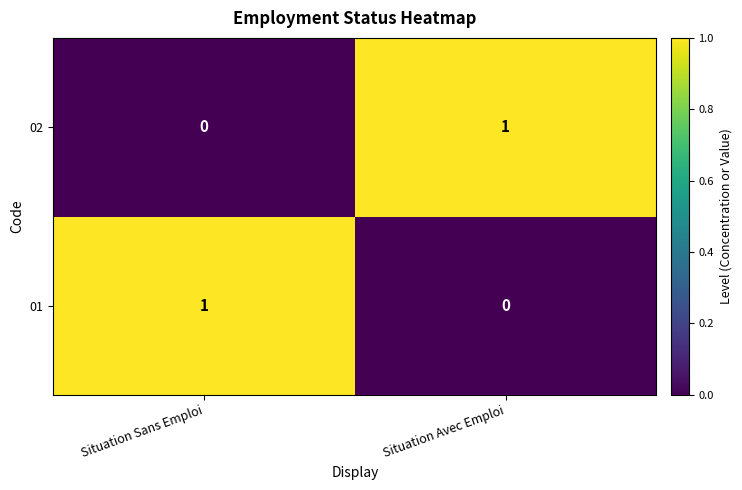

Is it true that 01 equals 2 at Situation Sans Emploi?

False